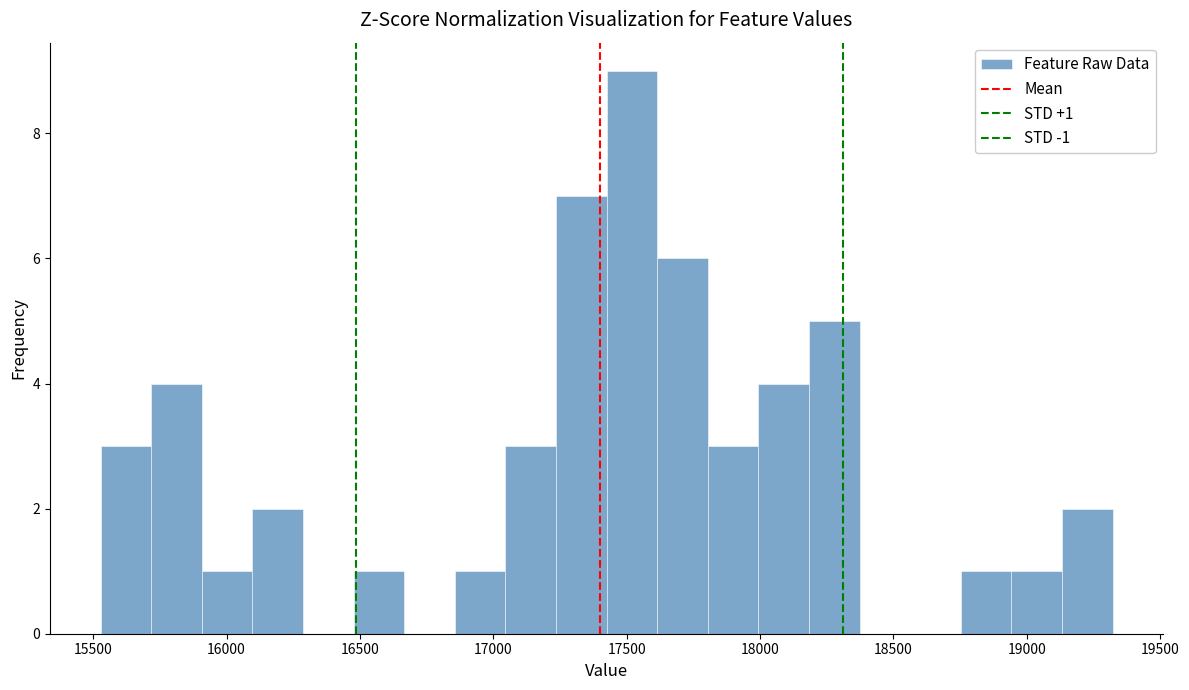

Read against the x-axis, roughly where is the centre of the tallest bar?

17500